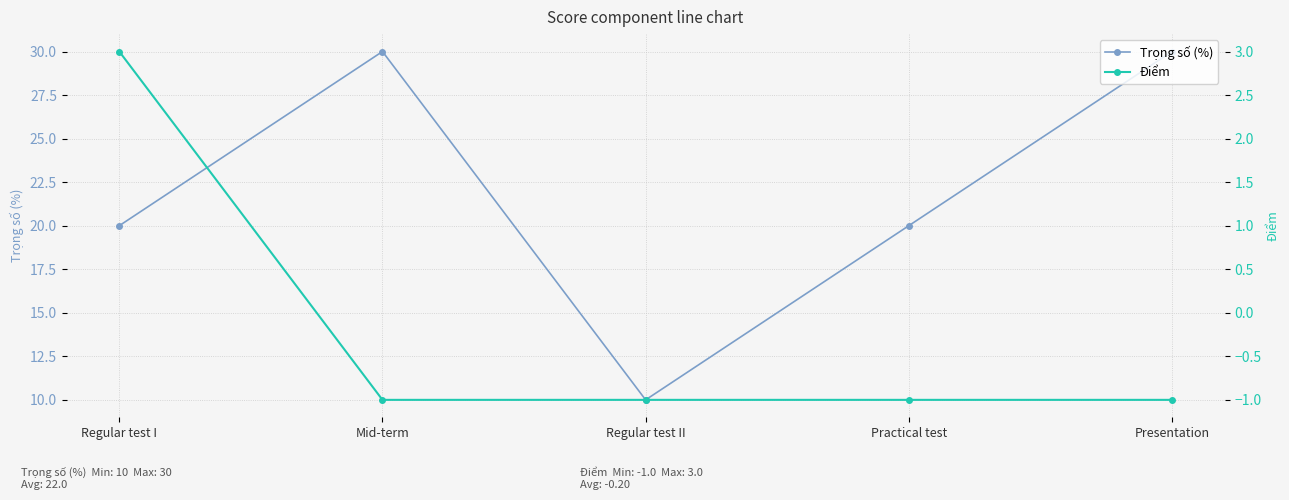

Is this an area chart (filled region under the line)?

No